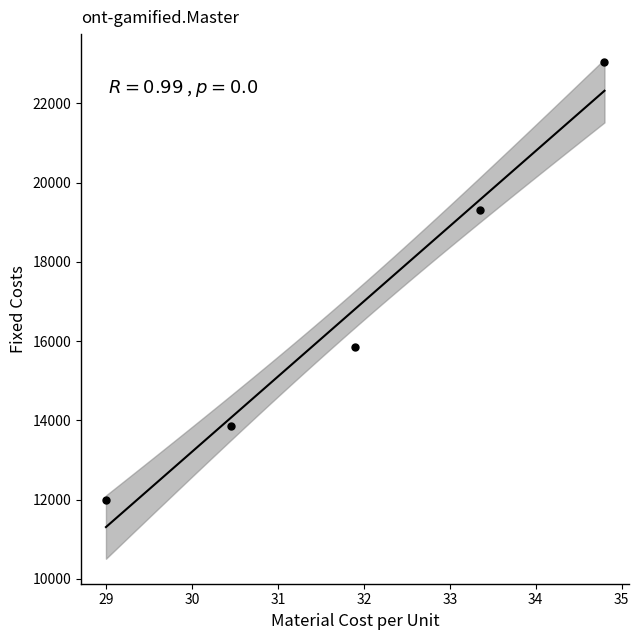

What is the range of Y values (max minus min)?

11040